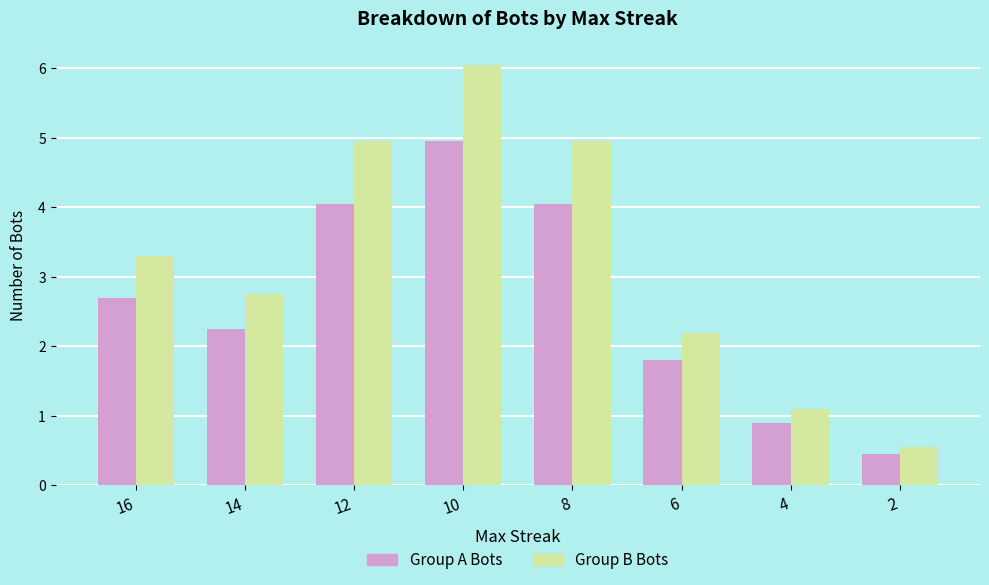

What is the smallest value displayed?

0.5